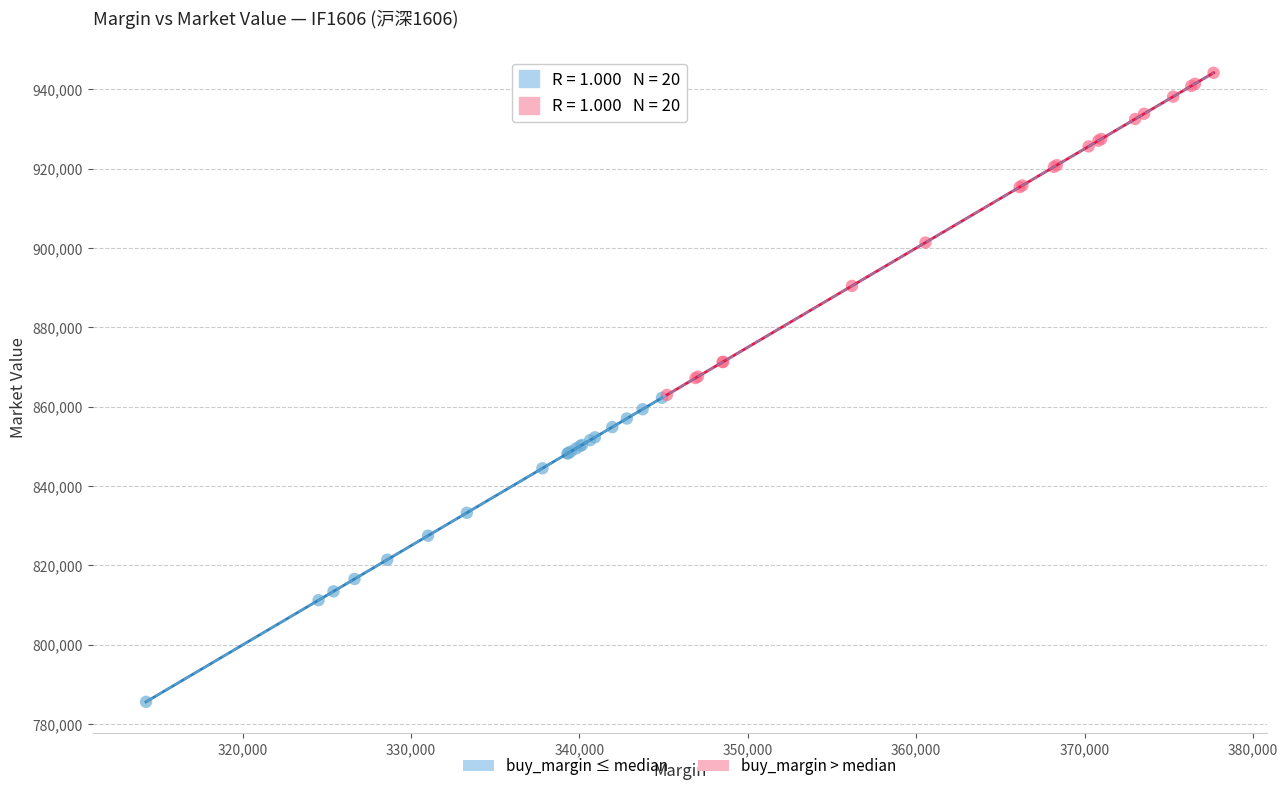

Which series reaches the minimum Y coordinate?

buy_margin ≤ median